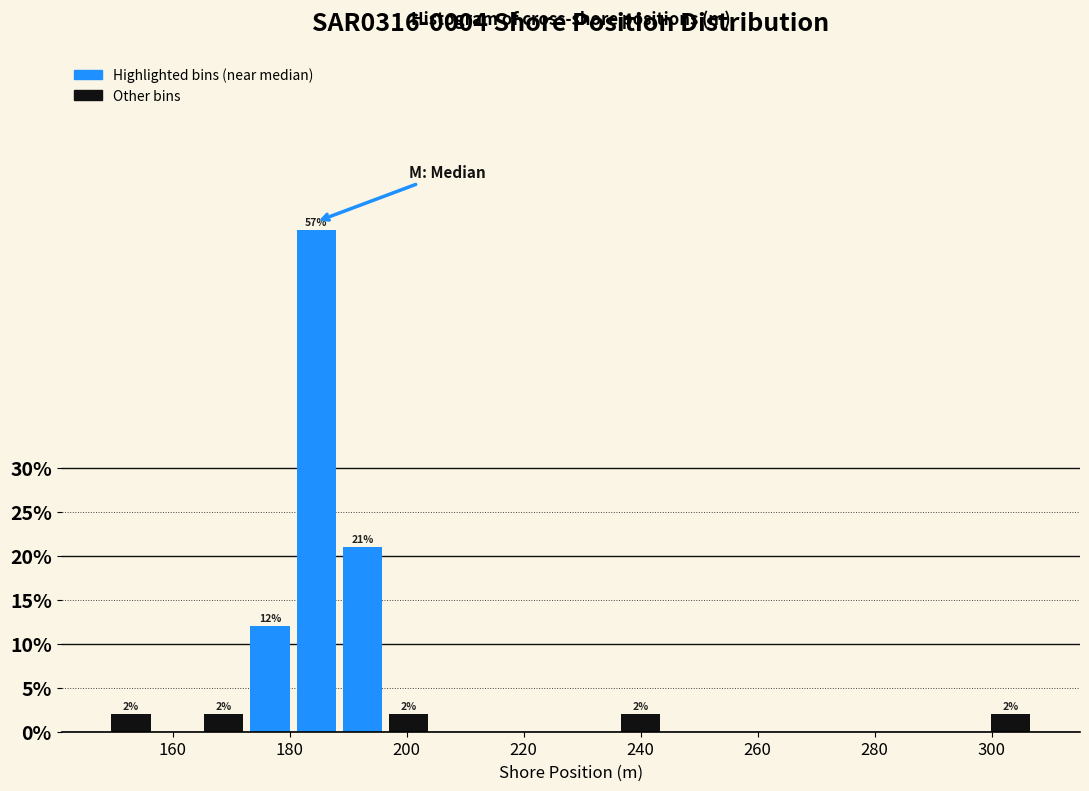

Around what value on the x-axis is the tallest bar? Give the approximate position of its centre, as read against the axis.

184